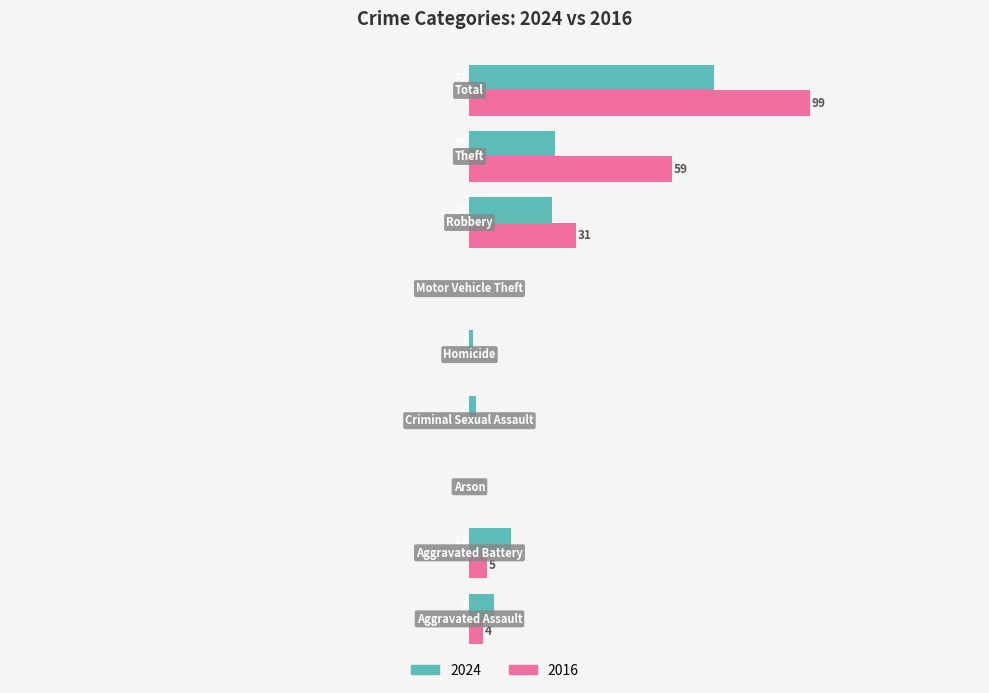

What are all the series names shown in the legend?

2024, 2016